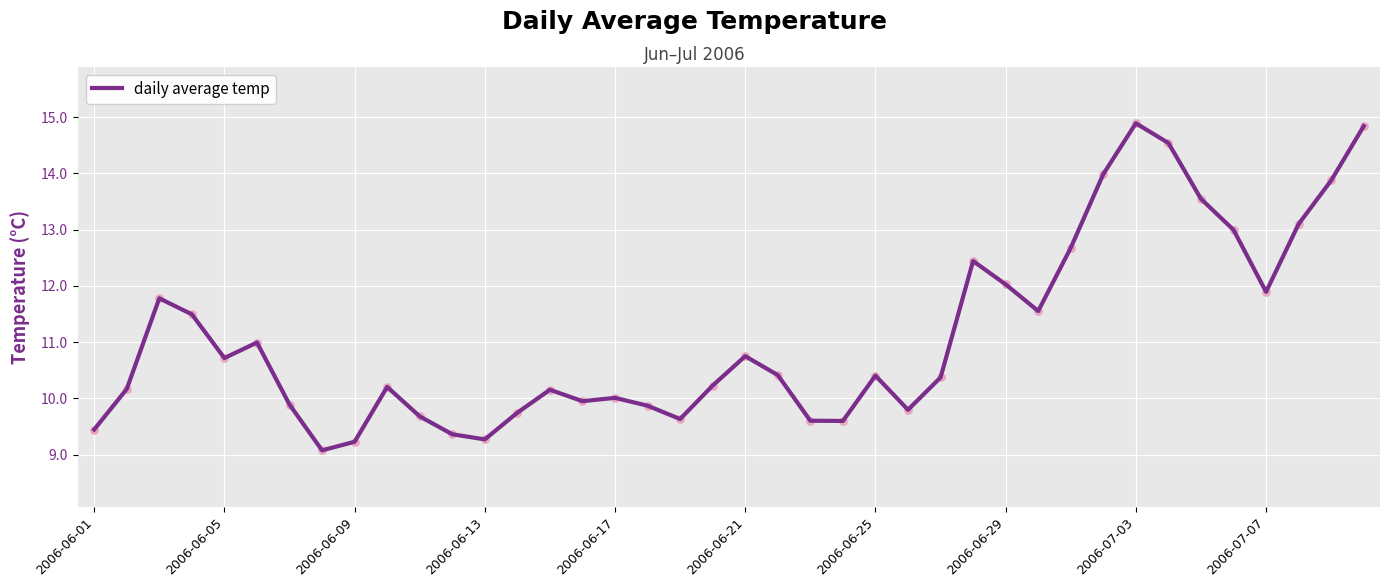

What is the maximum value shown in the chart?

14.9